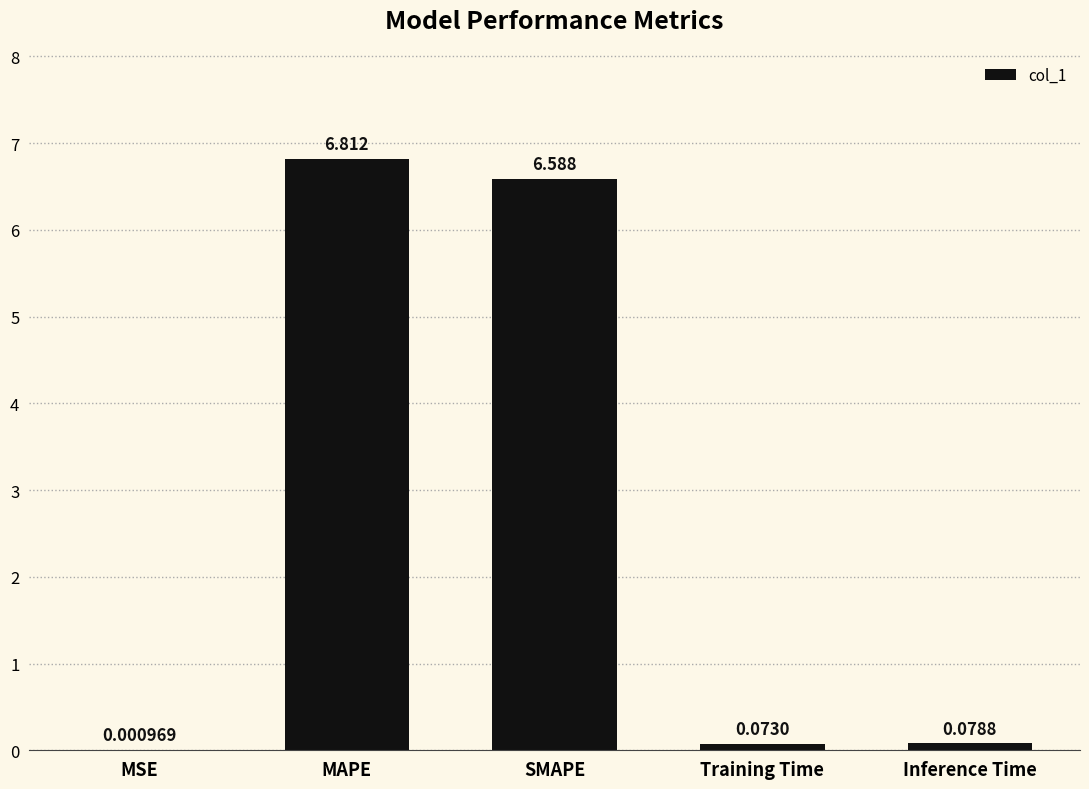

At which category does the chart reach its peak across all series?

MAPE